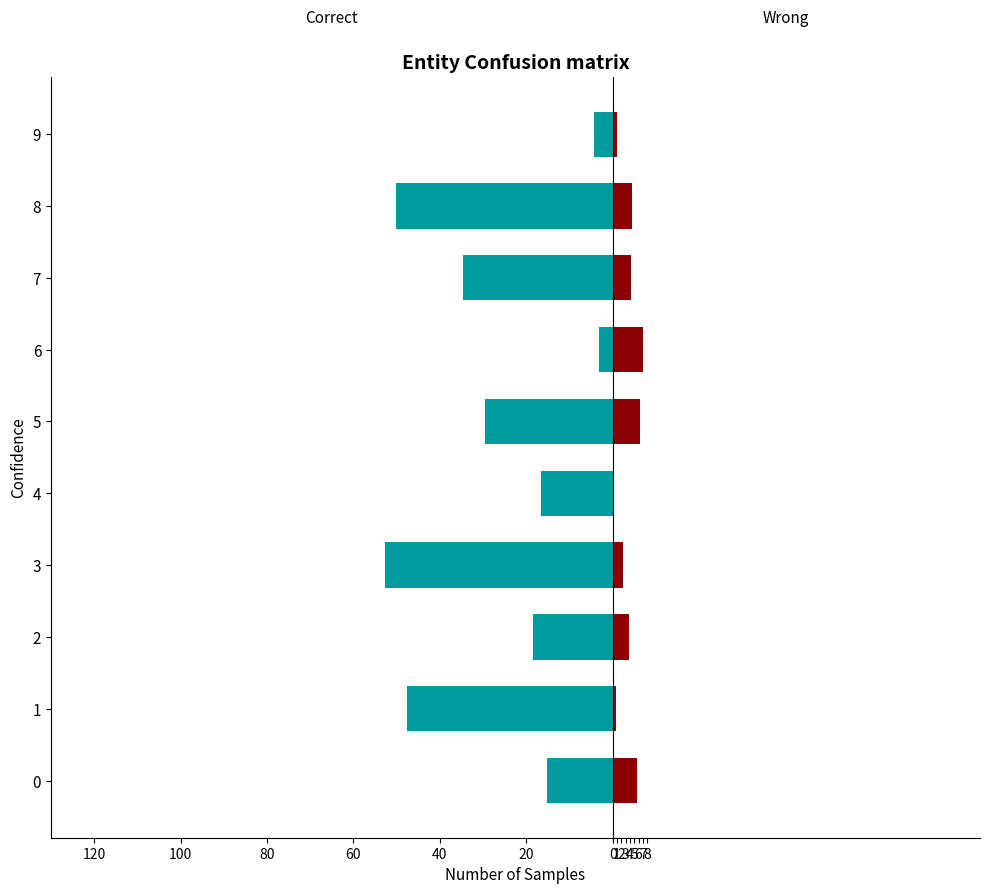

Reading left to right, extract all data points from this chart.

Correct: -15.2	-47.6	-18.5	-52.7	-16.5	-29.6	-3.2	-34.6	-50.1	-4.3
Wrong: 5.6	0.7	3.8	2.3	0.1	6.3	7.0	4.2	4.4	1.1